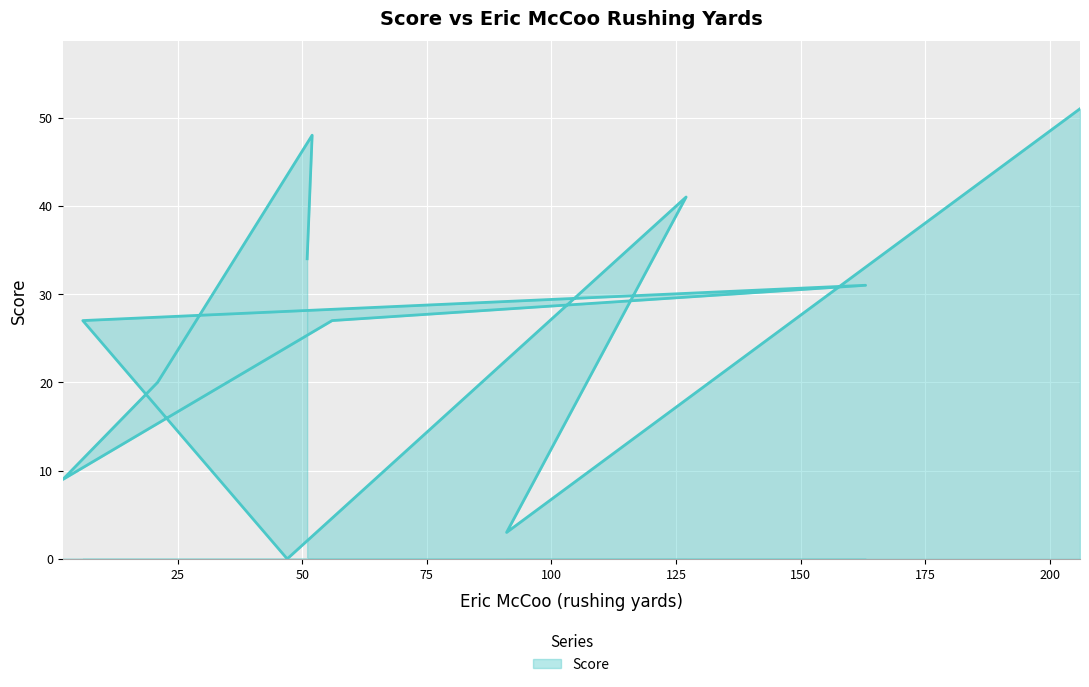

Between 200 and 150, which is larger?

200